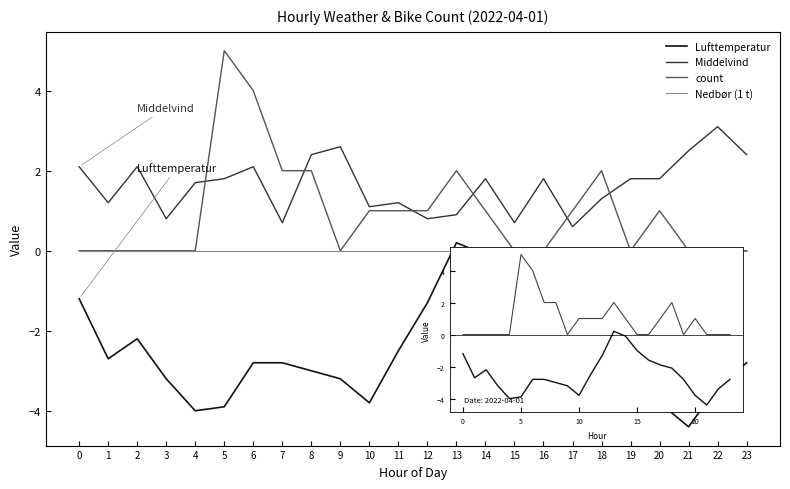

True or false: Lufttemperatur and count cross at least once.

False